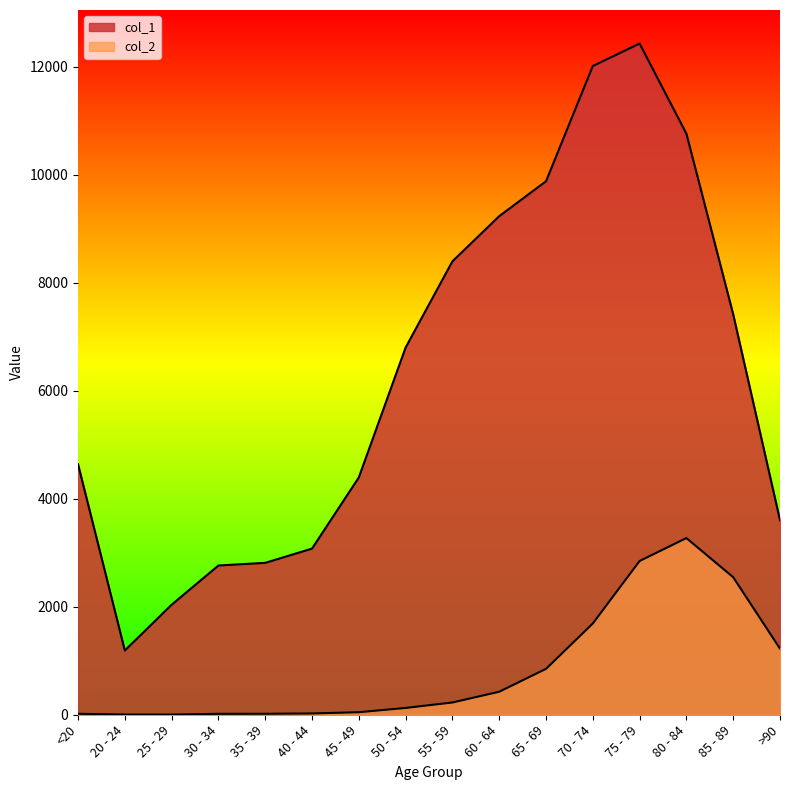

How many distinct data groups are displayed?

2